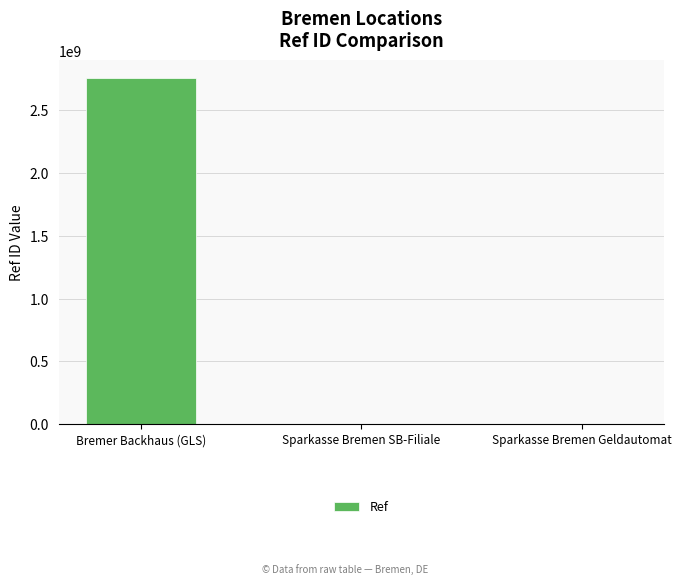

Which category has the highest value across all series?

Bremer Backhaus (GLS)